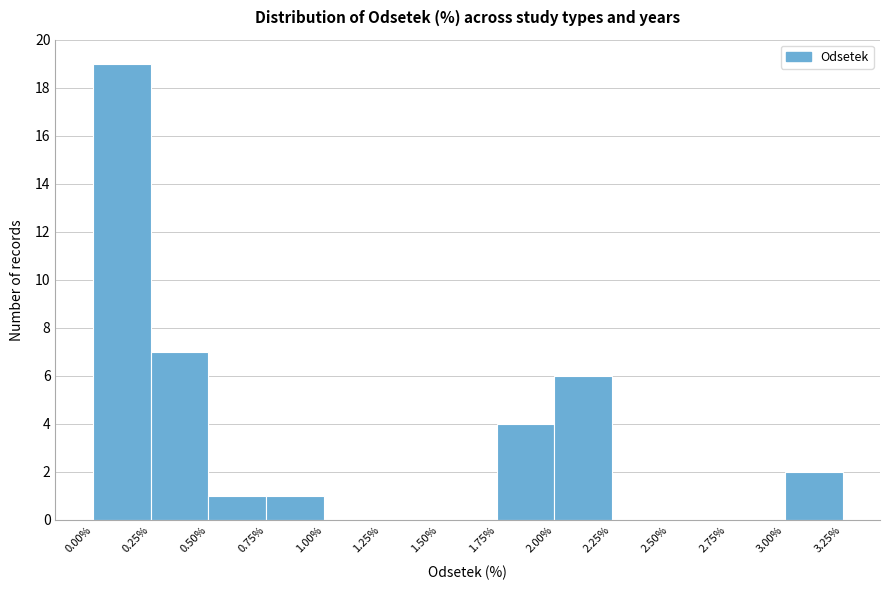

What is the height of the bar covering 0.25% to 0.50% on the x-axis? The values are not printed on the chart, so give them approximately, as read against the axis.

7